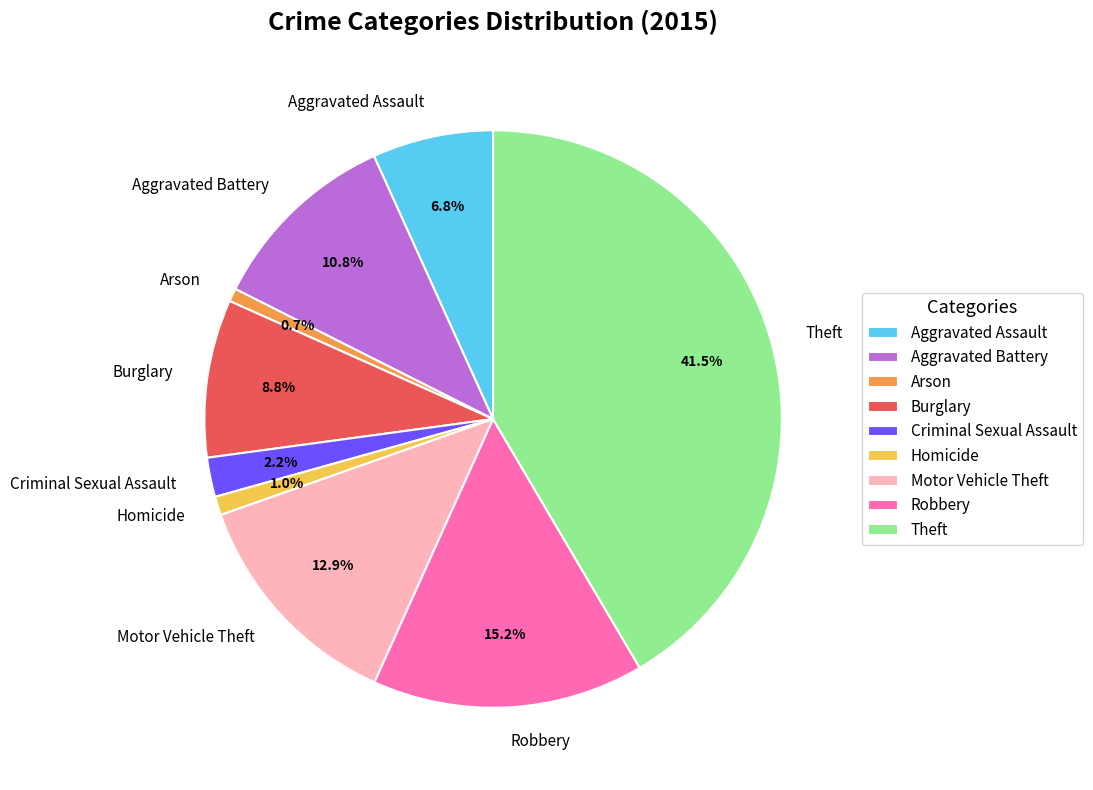

Approximately how many times larger is the value at Robbery compared to Burglary?

1.7